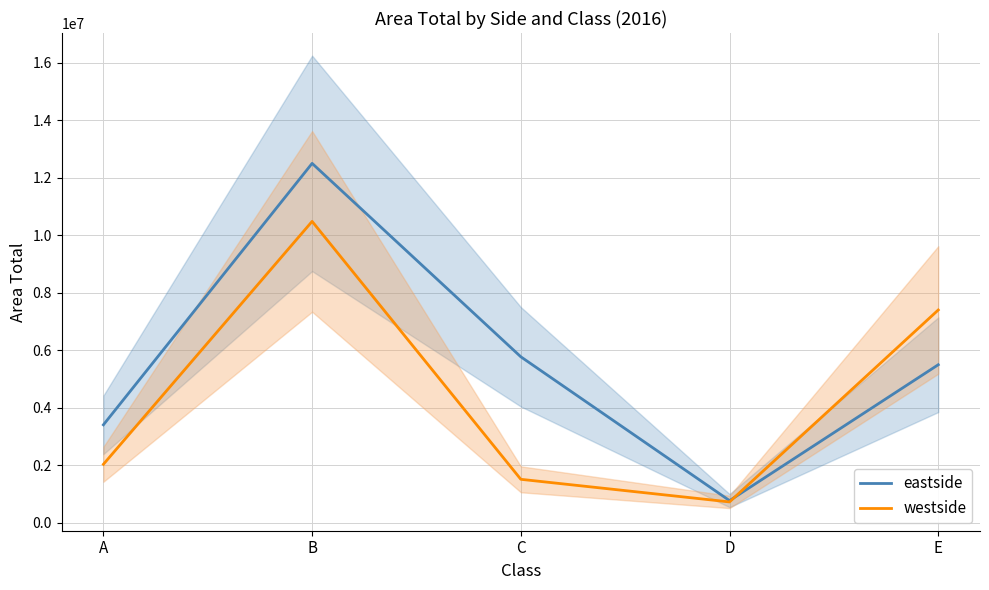

Where do eastside and westside first cross each other?

D and E